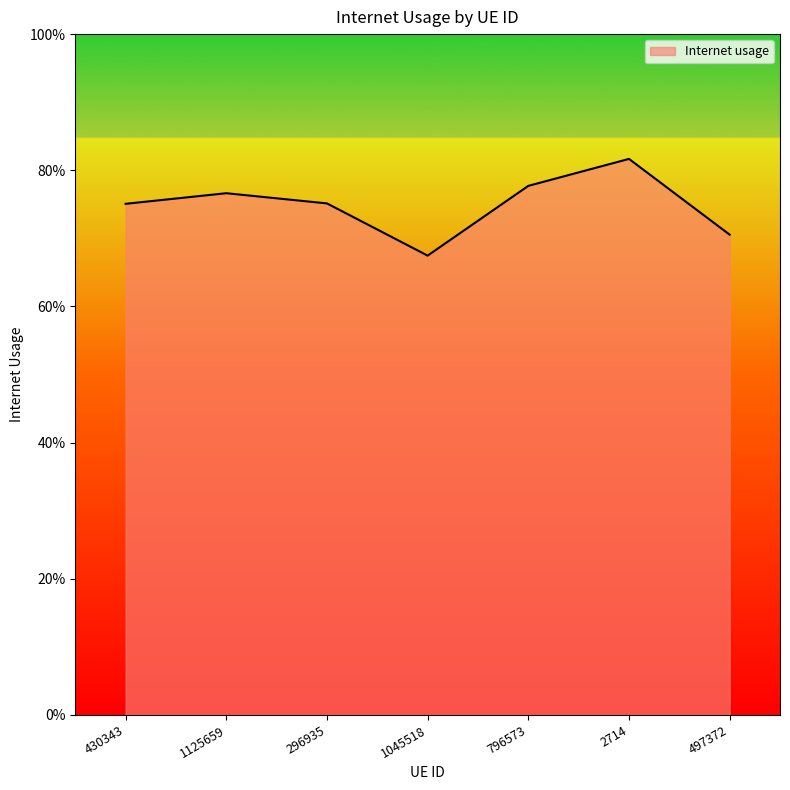

The chart shows a value of 0.7 at 1045518. True or false?

True